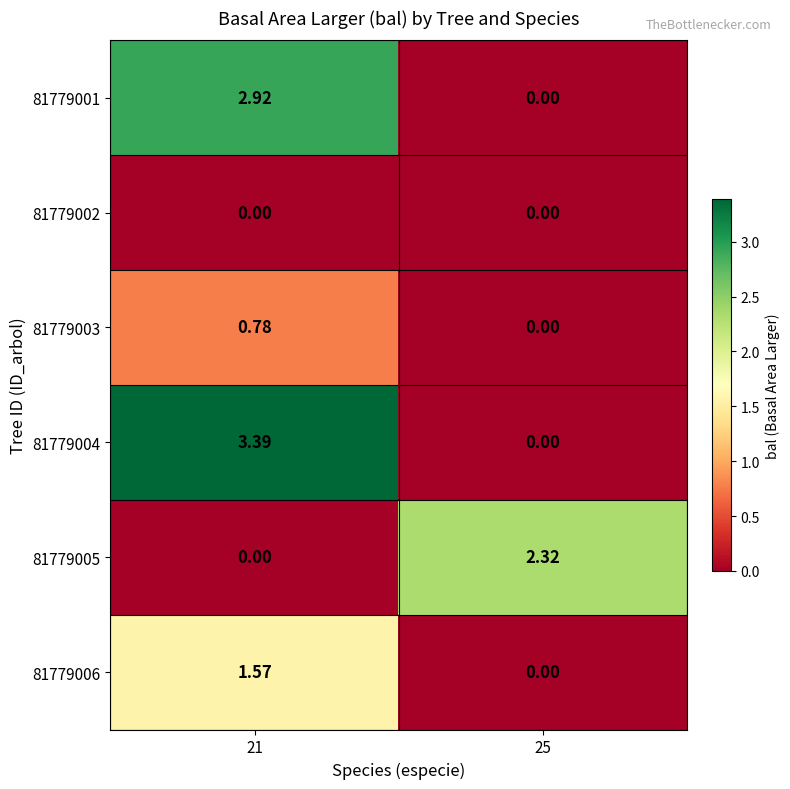

Rank the series at 21 from lowest to highest value.

81779002, 81779005, 81779003, 81779006, 81779001, 81779004